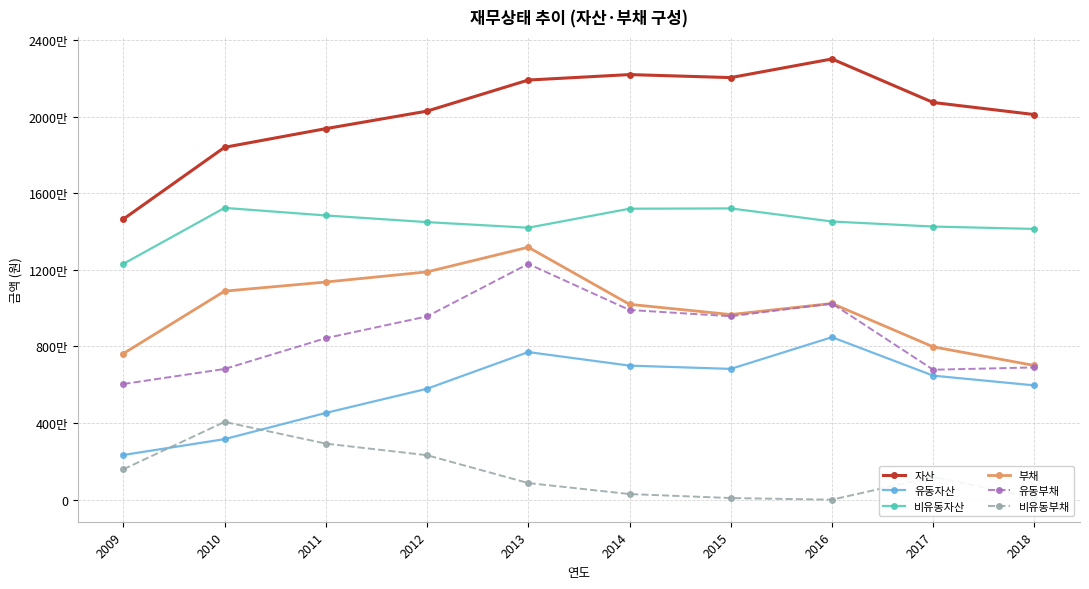

Reading left to right, transcribe all the data shown in this chart.

자산: 2009=14647083	2010=18394121	2011=19368180	2012=20283045	2013=21904371	2014=22189722	2015=22033058	2016=23005412	2017=20733125	2018=20102514
유동자산: 2009=2335207	2010=3162425	2011=4531127	2012=5793471	2013=7706962	2014=6999960	2015=6828654	2016=8483802	2017=6475568	2018=5968119
비유동자산: 2009=12311876	2010=15231696	2011=14837053	2012=14489575	2013=14197409	2014=15189761	2015=15204404	2016=14521610	2017=14257557	2018=14134396
부채: 2009=7628384	2010=10887112	2011=11362071	2012=11891865	2013=13178908	2014=10199666	2015=9665469	2016=10242377	2017=7980163	2018=7006248
유동부채: 2009=6040080	2010=6824751	2011=8432827	2012=9568144	2013=12308368	2014=9903445	2015=9577414	2016=10240377	2017=6785400	2018=6906017
비유동부채: 2009=1588305	2010=4062361	2011=2929244	2012=2323720	2013=870540	2014=296221	2015=88055	2016=2000	2017=1194763	2018=100231